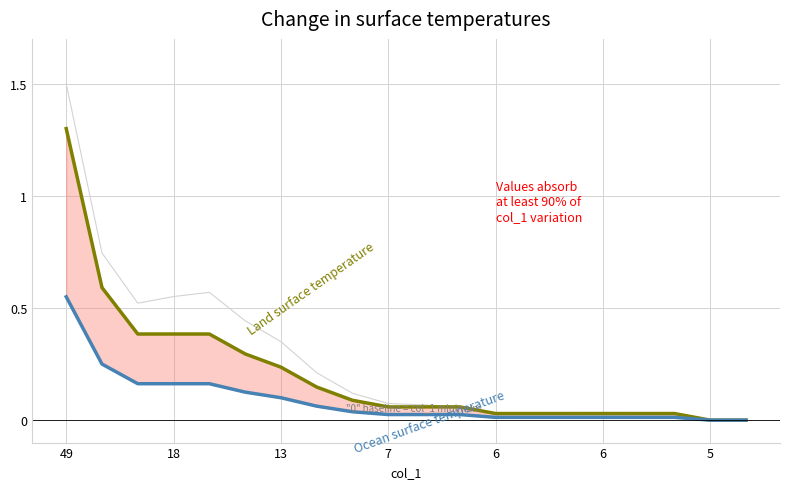

The value of Ocean surface temperature (col_4) at 16 is 0.0. True or false?

False